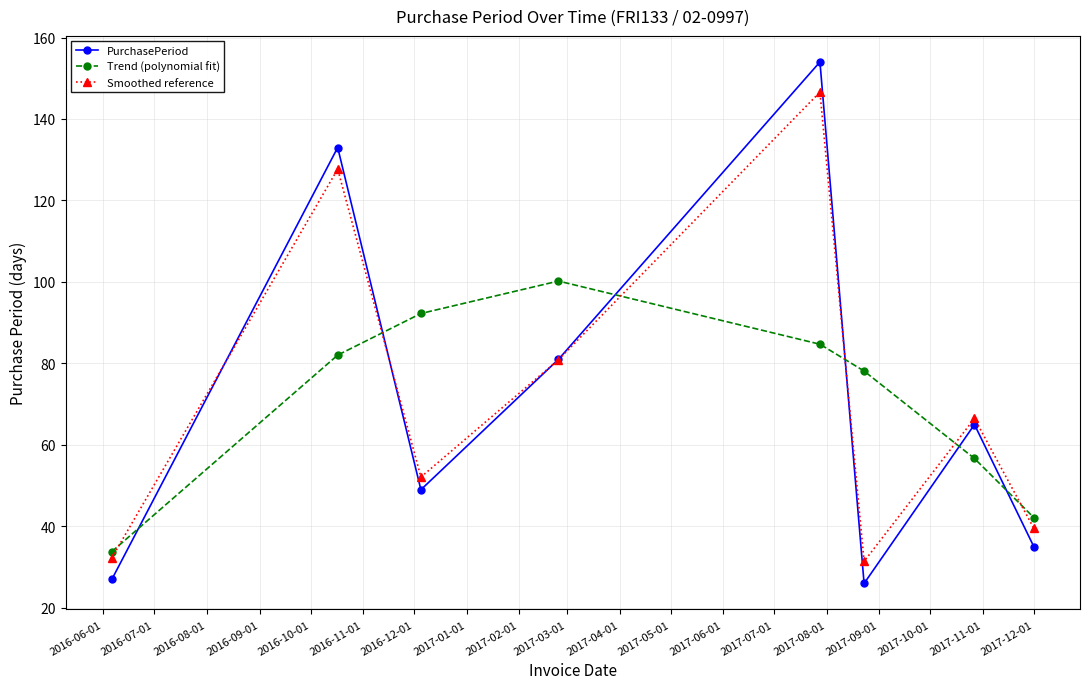

Which series has the largest range (max minus min)?

PurchasePeriod